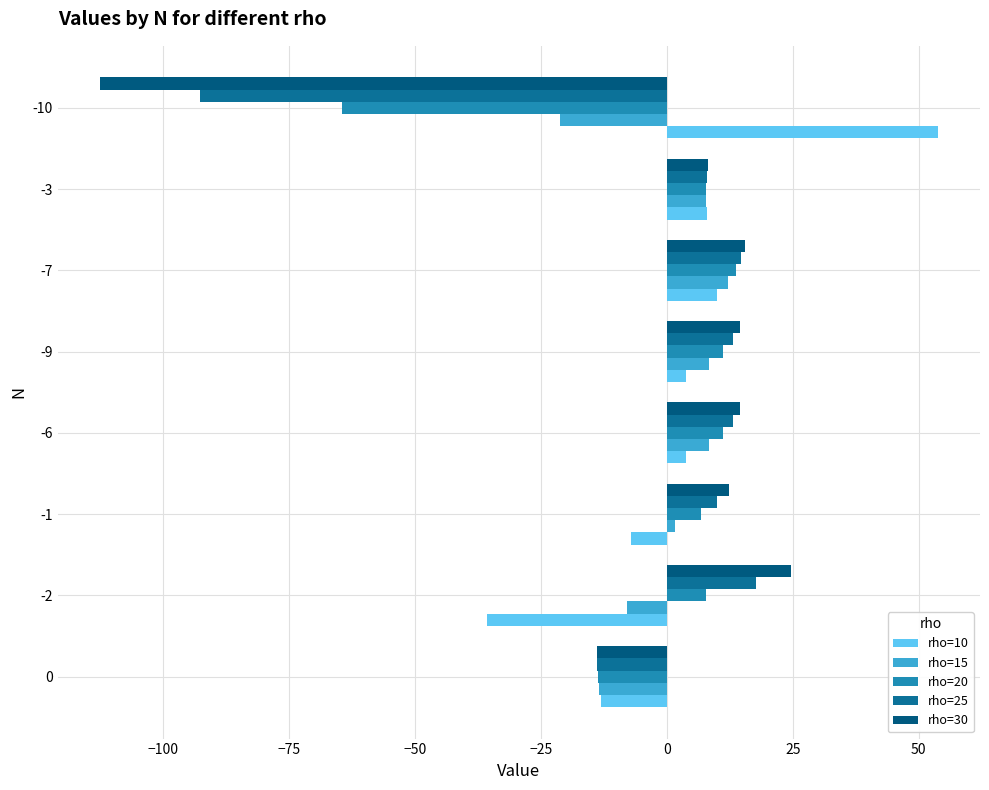

What is the difference between the maximum and minimum values in the rho=25 series?

110.4